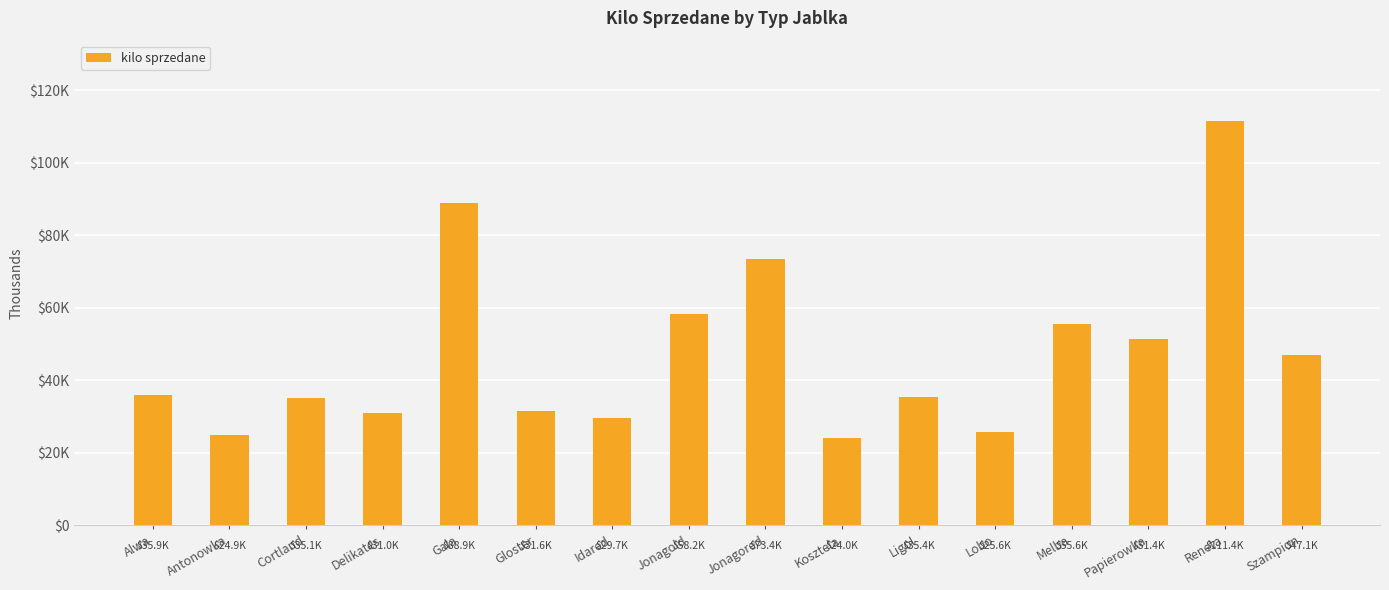

What is the difference between the second highest and minimum values?

64953